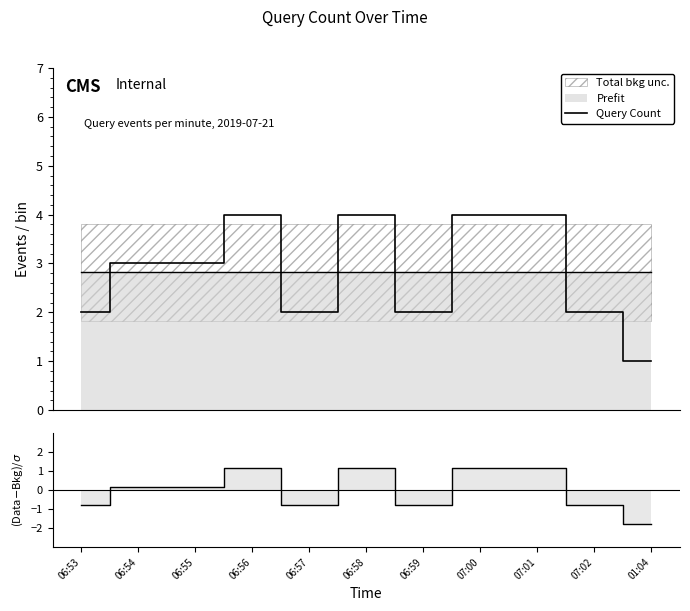

What is the sum of the values at 07:02 and 06:55?

5